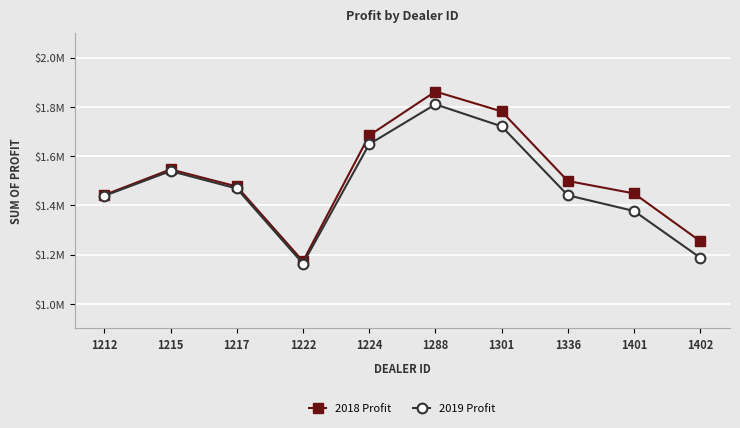

Rank the series by their maximum value, from lowest to highest.

2019 Profit, 2018 Profit